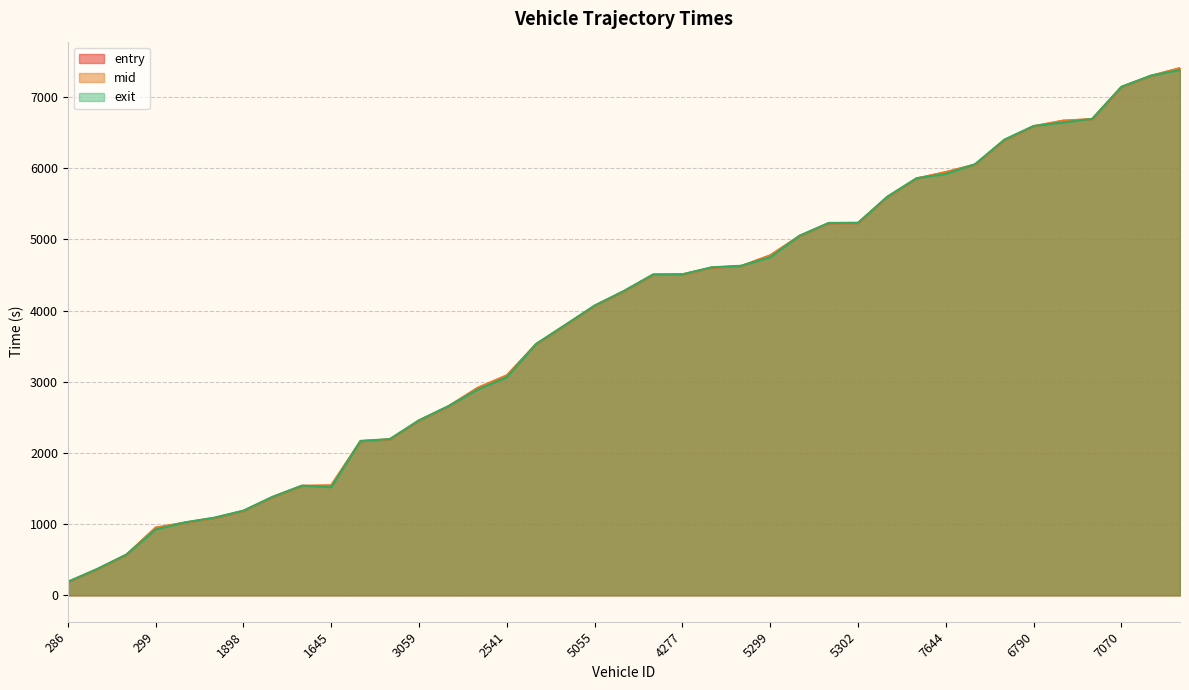

The mid series shows 1616.4 at 299. True or false?

False